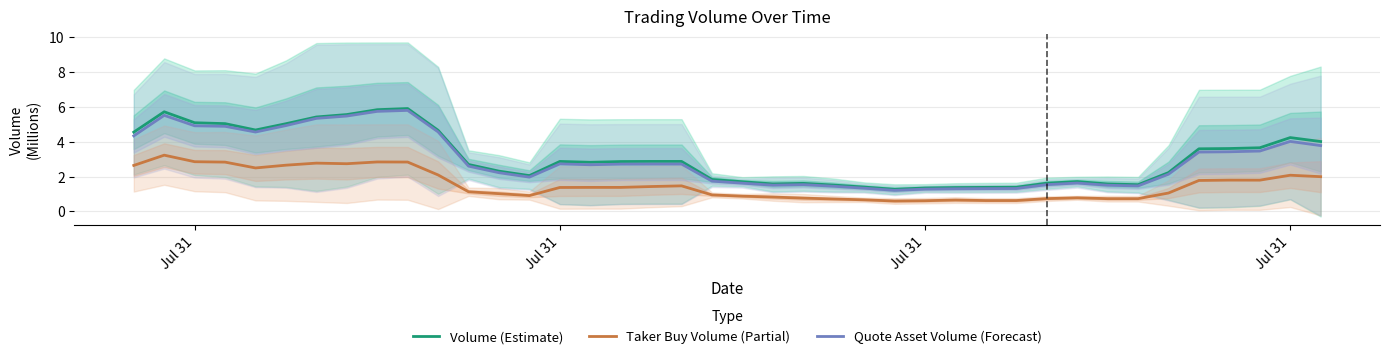

Where is the first local maximum for Volume (Estimate)?

Jul 31